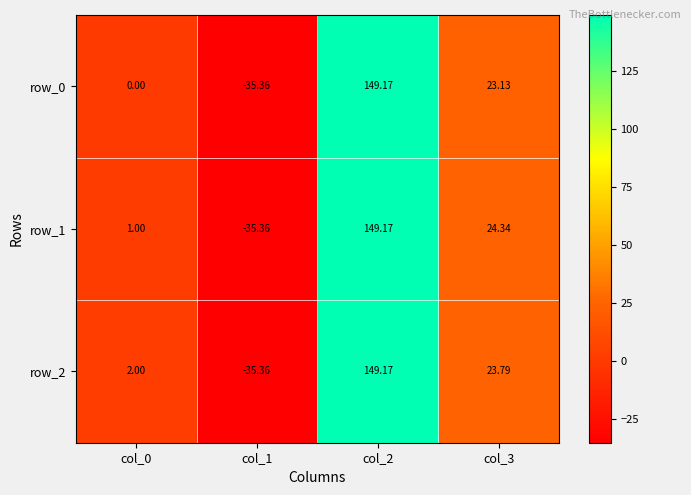

Is the value of row_1 at col_0 greater than the value of row_0 at col_2?

No